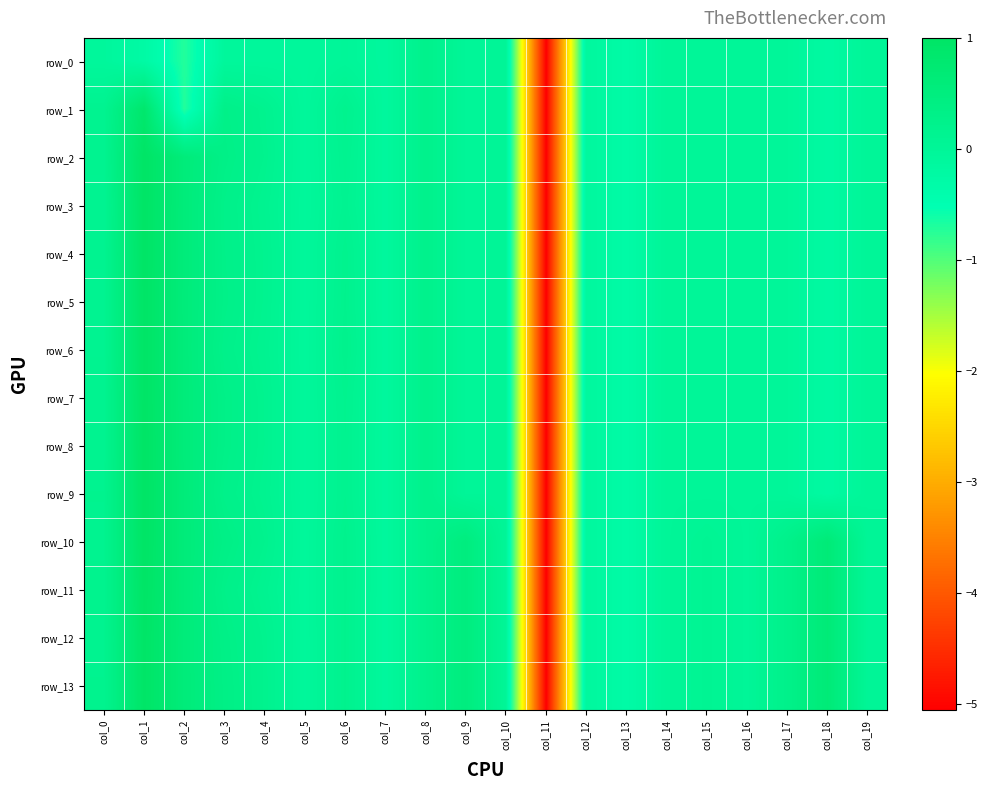

How many negative values does the row_5 series have?

11